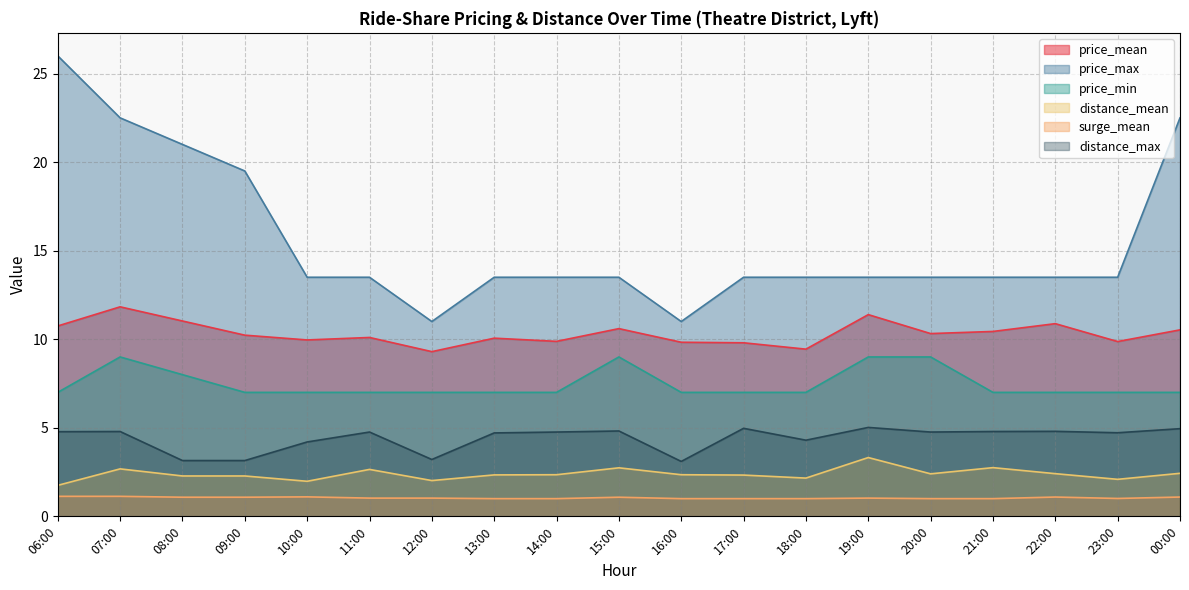

True or false: distance_mean and distance_max intersect in this chart.

False